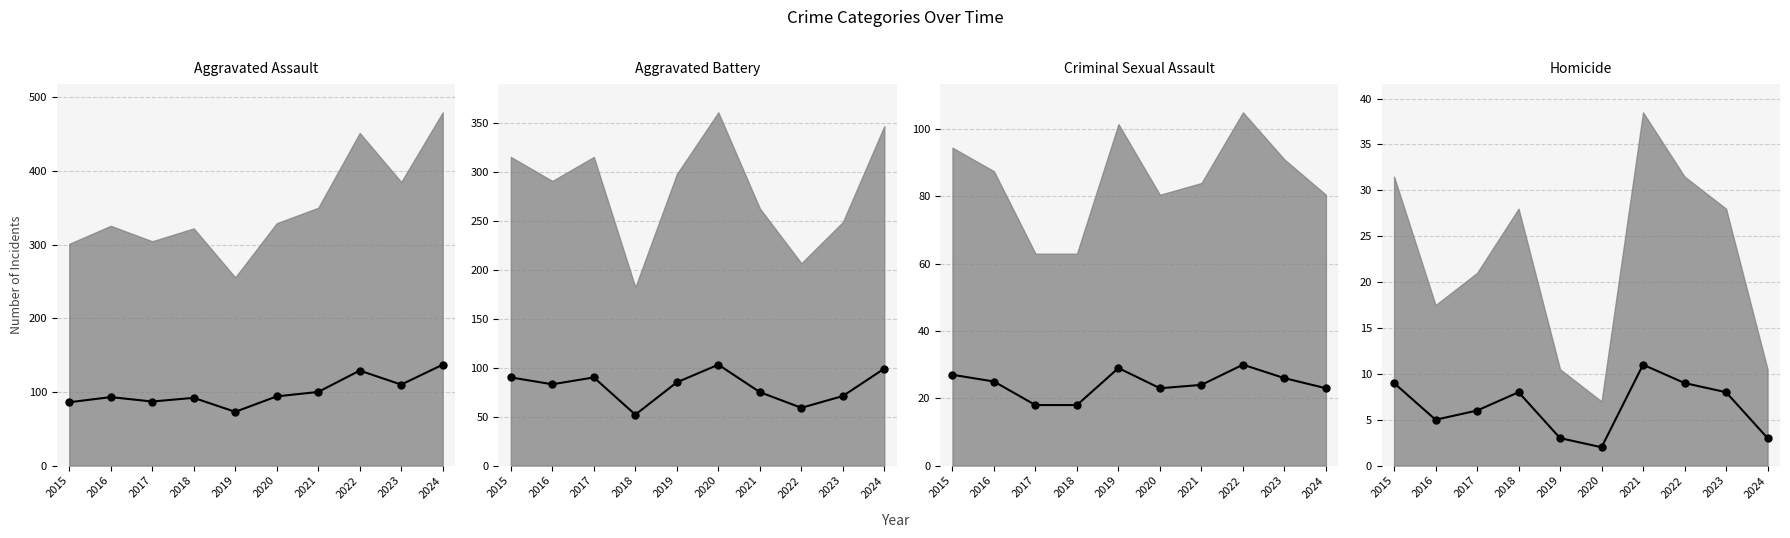

At which label does Criminal Sexual Assault (mean) first exceed 25?

2015